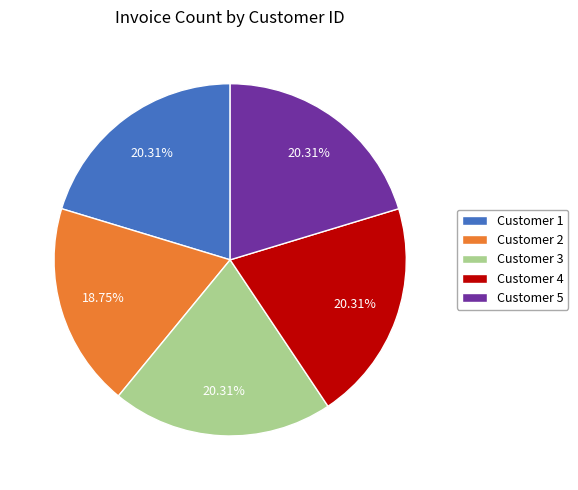

What is the ratio of the value at Customer 4 to the value at Customer 1?

1.0